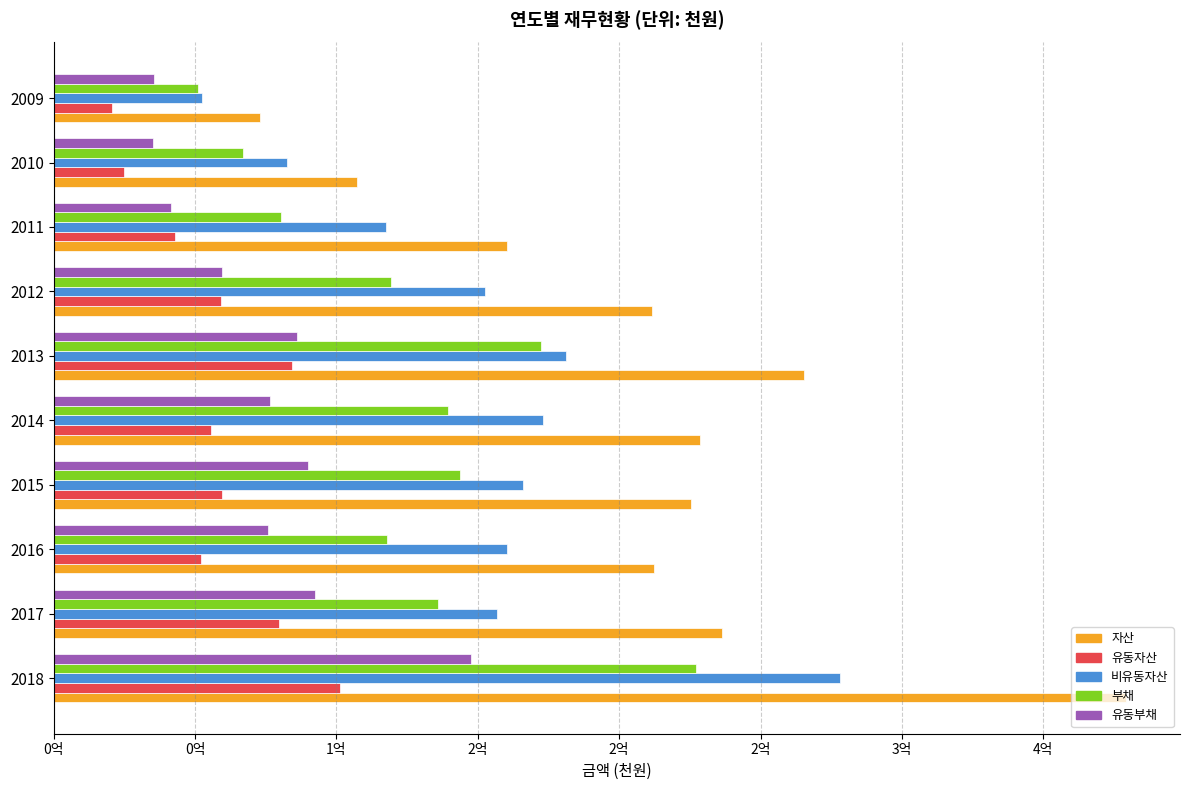

What are all the series names shown in the legend?

자산, 유동자산, 비유동자산, 부채, 유동부채